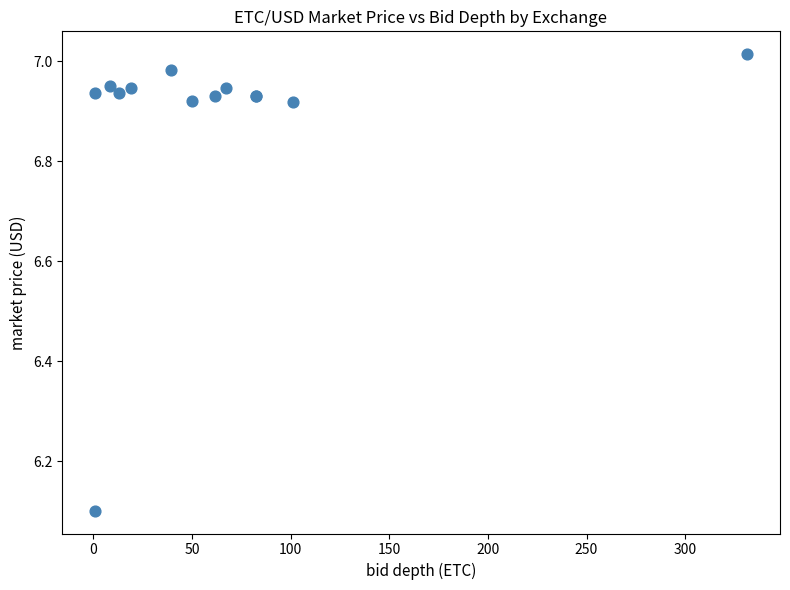

What Y value in the scatter plot is closest to 6?

6.1